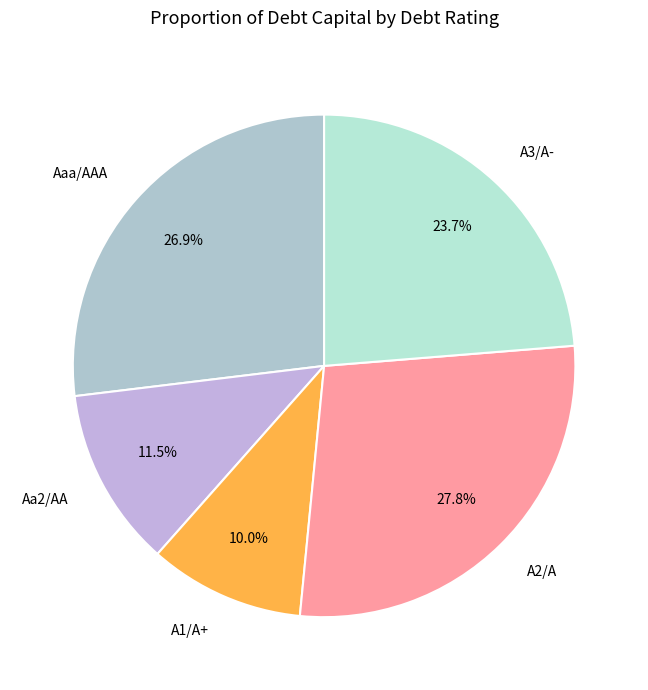

How much of the chart is everything except A1/A+?

90.0%